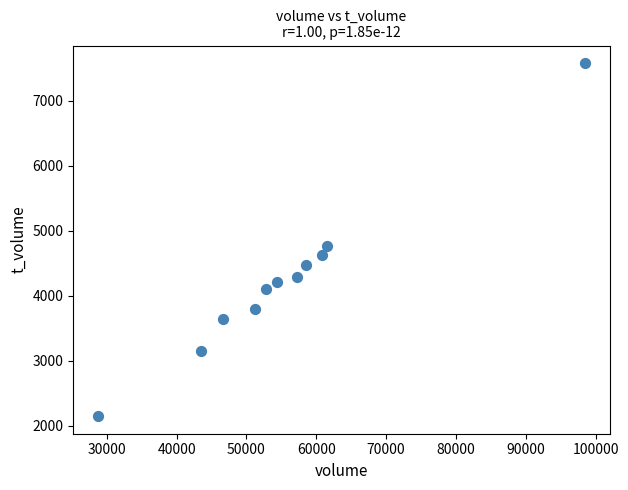

What Y value in the scatter plot is closest to 4862?

4764